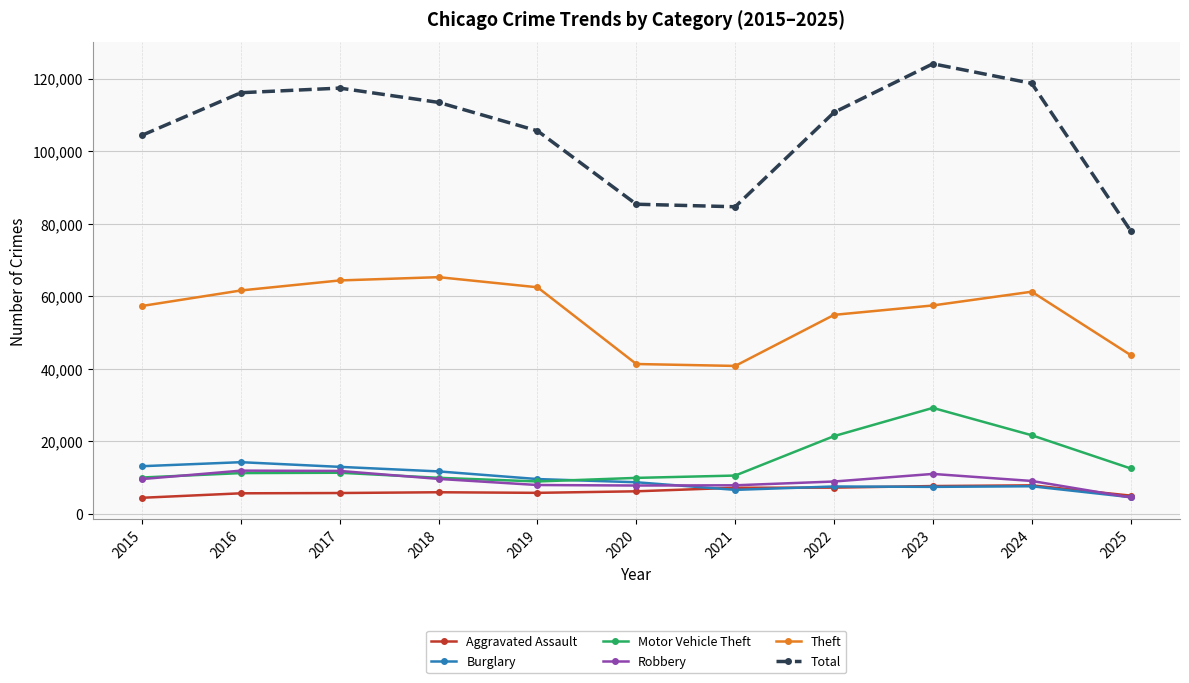

In Robbery, how many points are higher than both neighbors (excluding endpoints)?

2